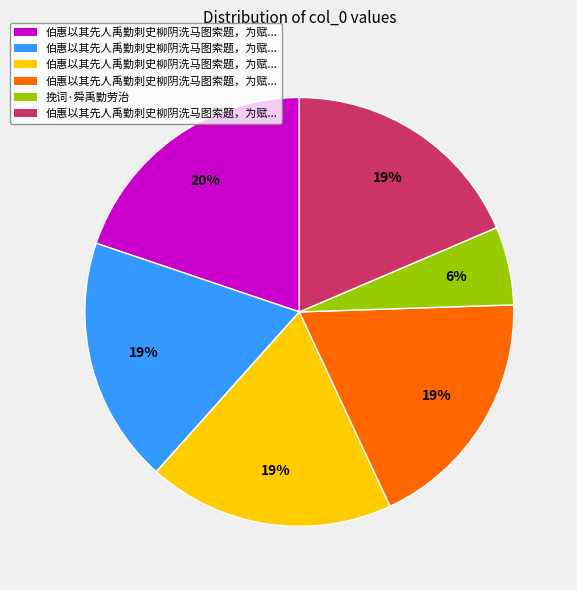

Is there a majority slice in this chart?

No